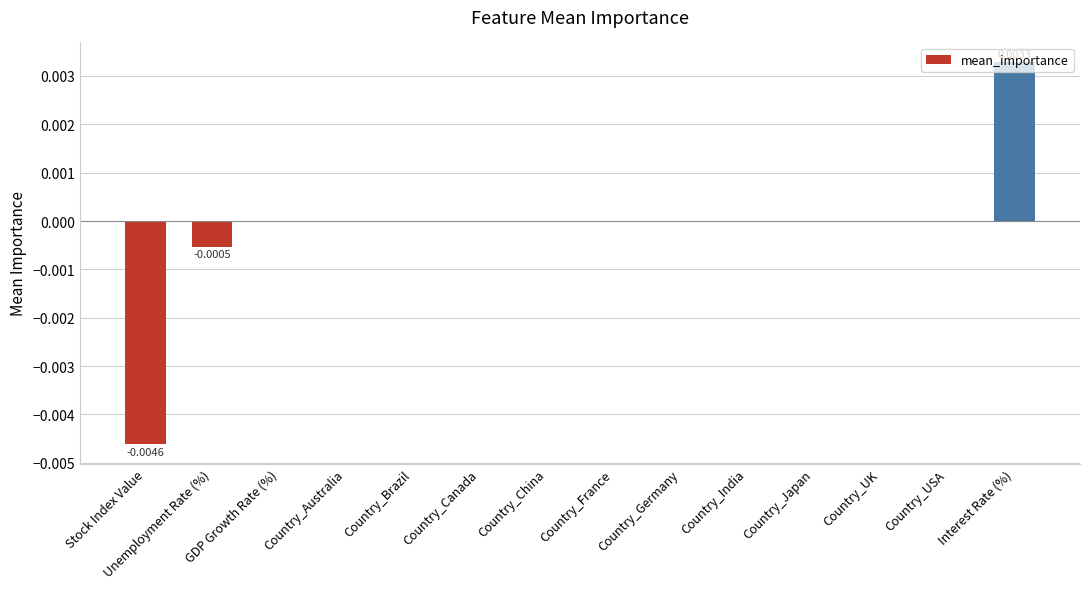

Between Country_Australia and Interest Rate (%), which is larger?

Interest Rate (%)